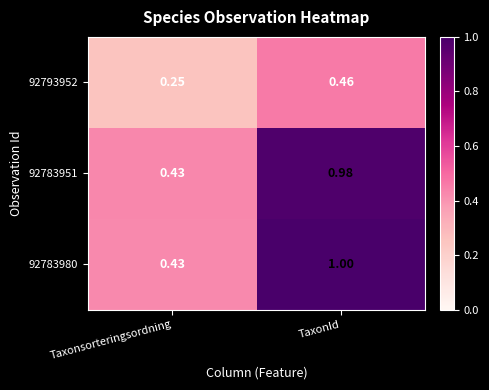

List the labels in order of 92783951 value, largest first.

TaxonId, Taxonsorteringsordning